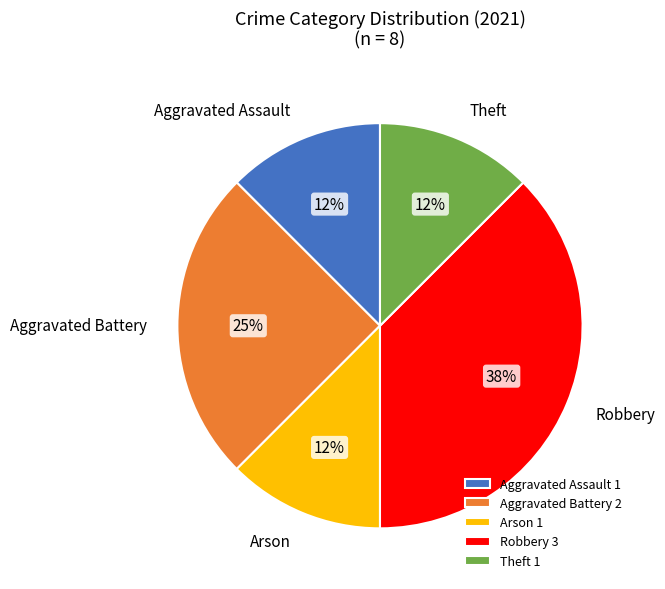

What is the ratio of the value at Arson to the value at Robbery?

0.3